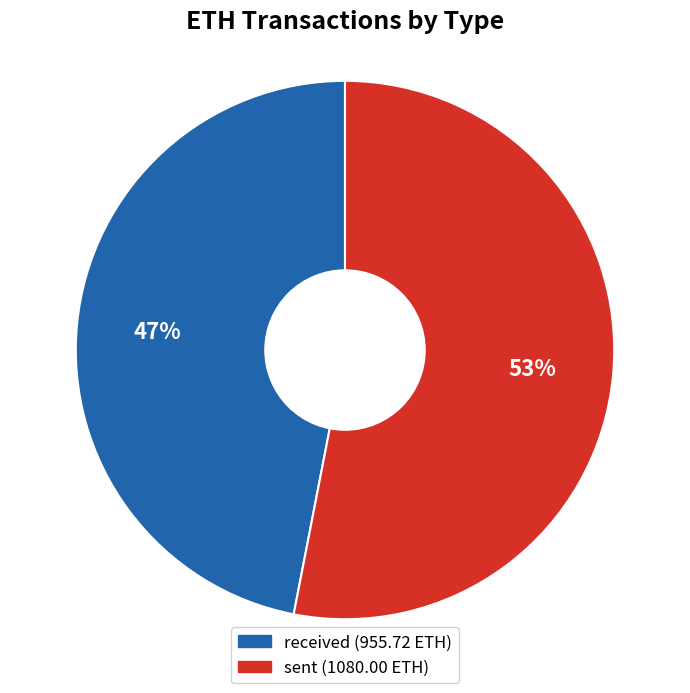

To the nearest percent, what is the average slice percentage?

50%